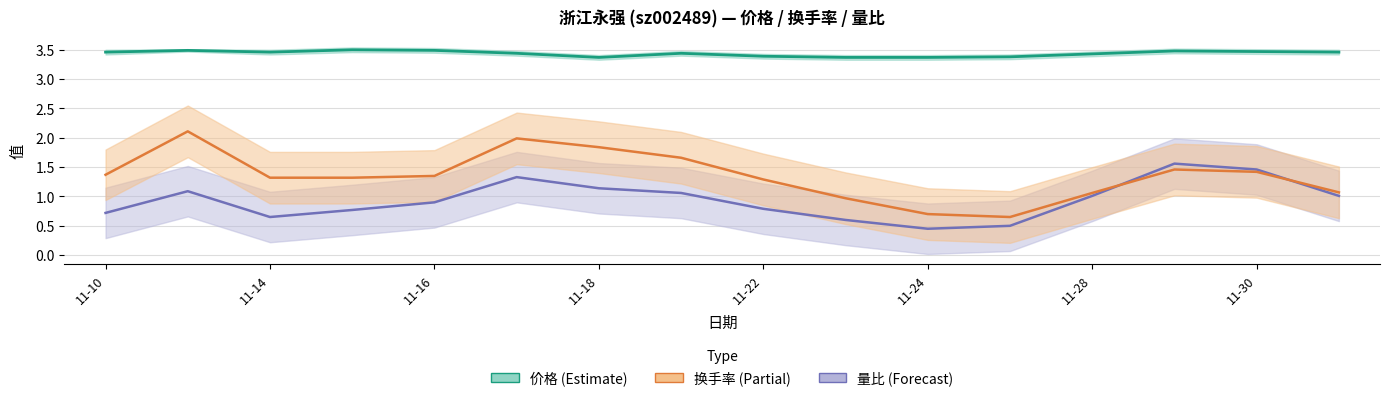

True or false: 量比 and 价格 intersect in this chart.

False